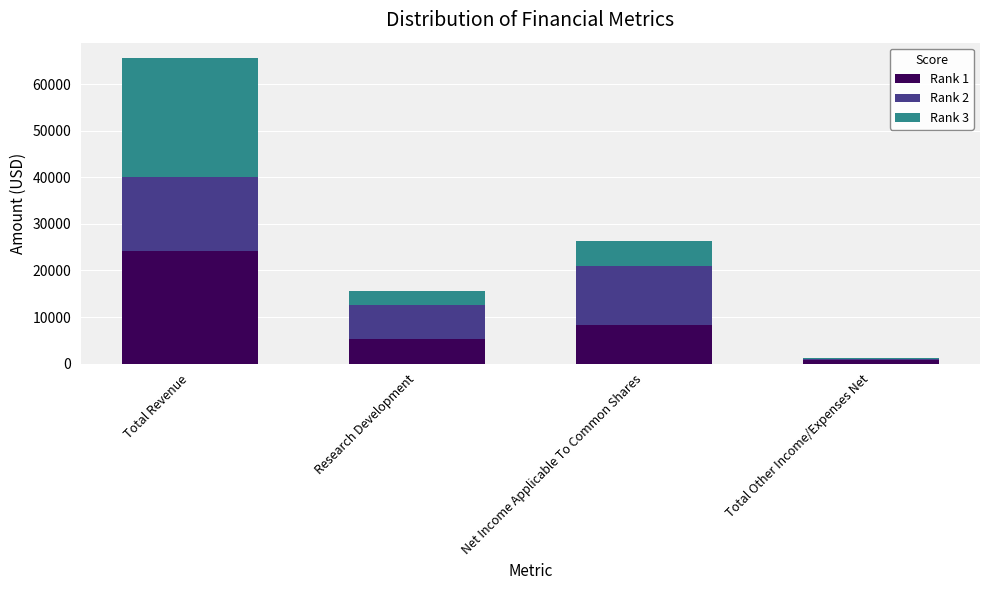

What is the total value across all series at Research Development?

15500